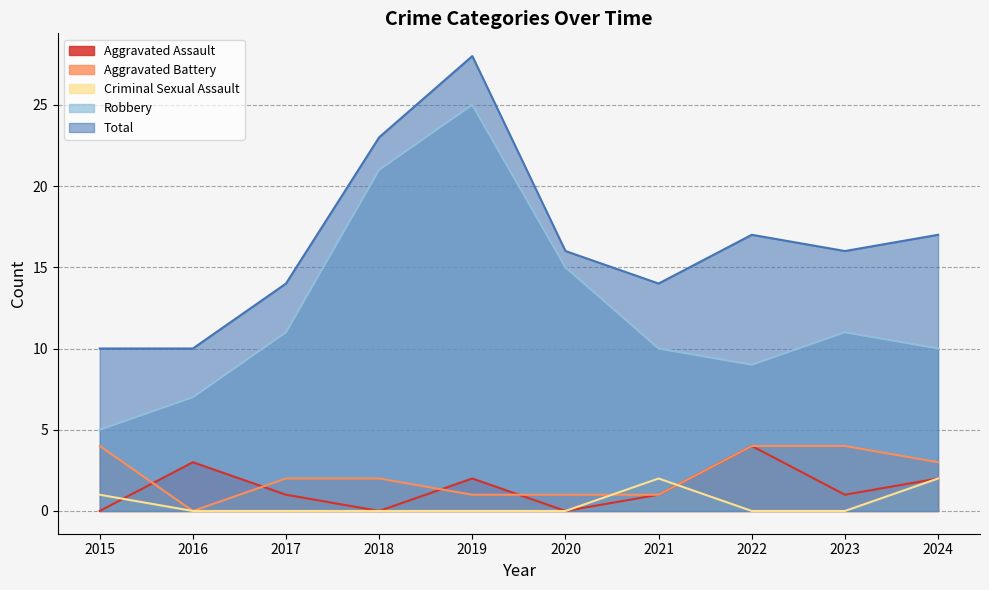

Does the chart have visible grid lines?

Yes